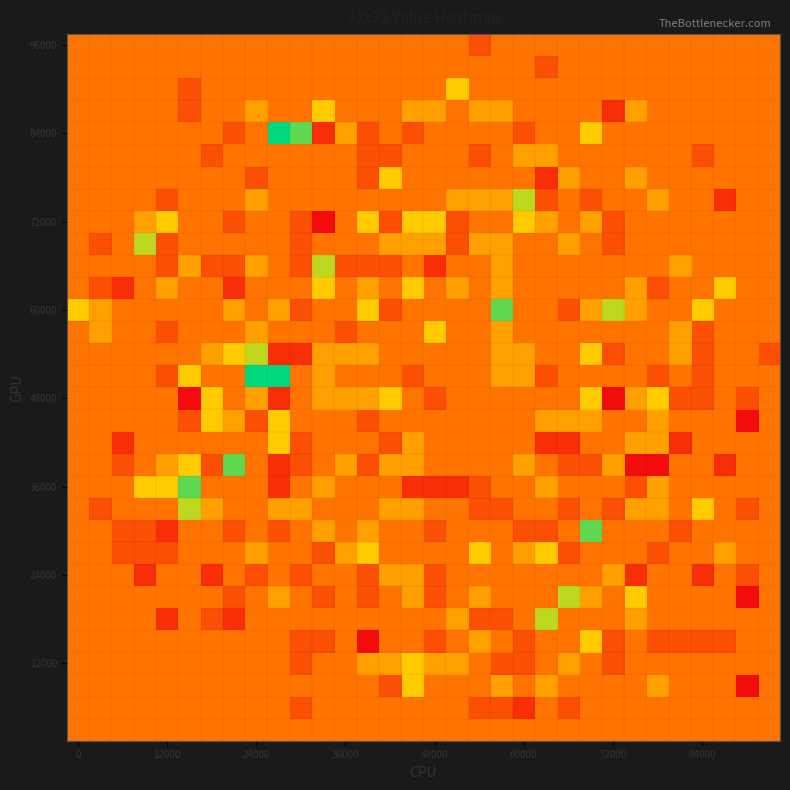

What is the minimum value shown in the chart?

-3